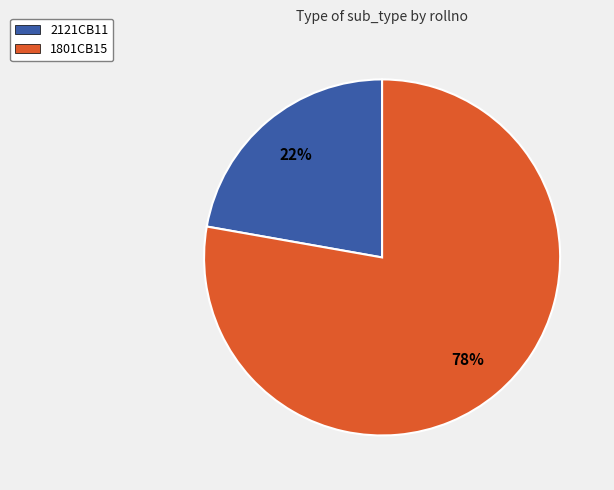

To the nearest percent, what is the difference between the 1801CB15 and 2121CB11 slice percentages?

56%